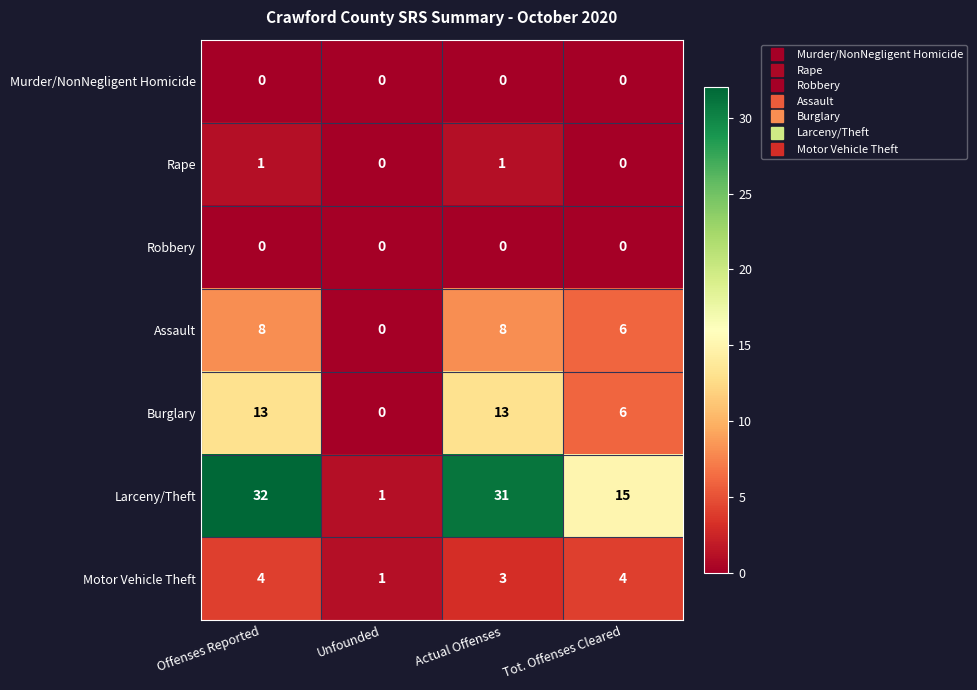

Which series changed the most between Unfounded and Tot. Offenses Cleared?

Larceny/Theft